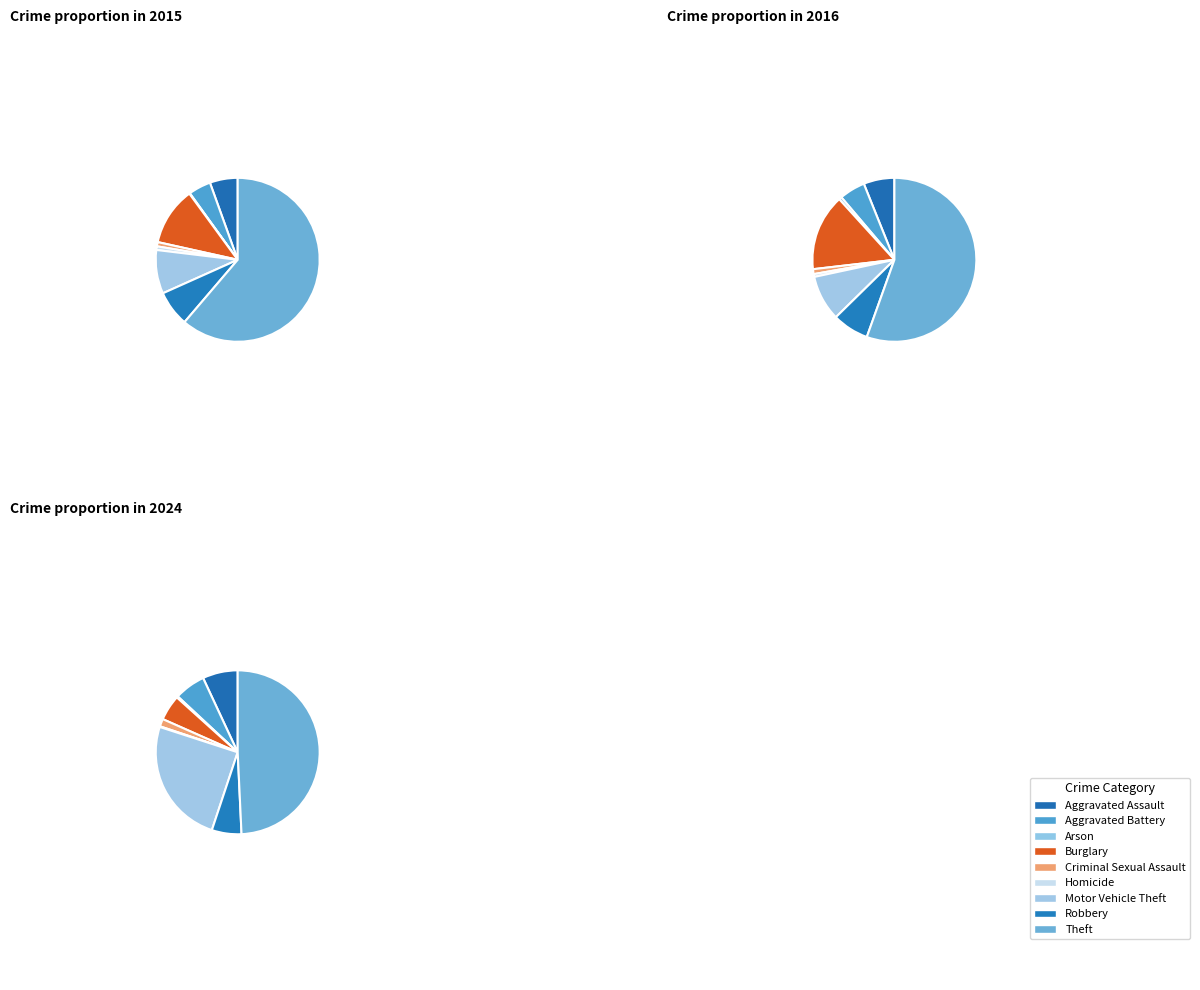

Which series has the widest spread of values?

2015